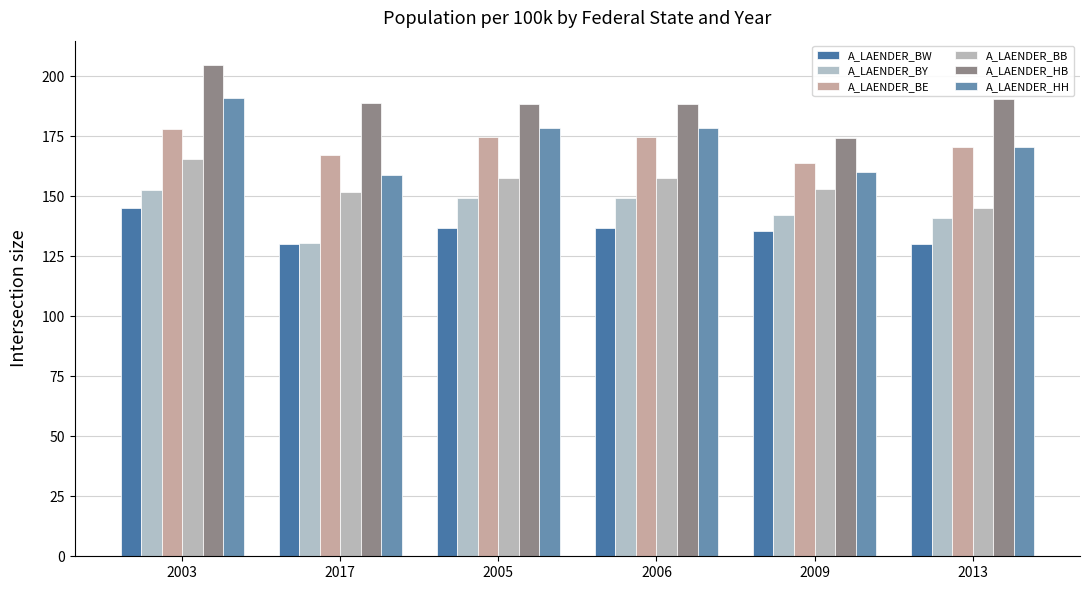

What is the approximate value of A_LAENDER_BW at 2003?

145.1